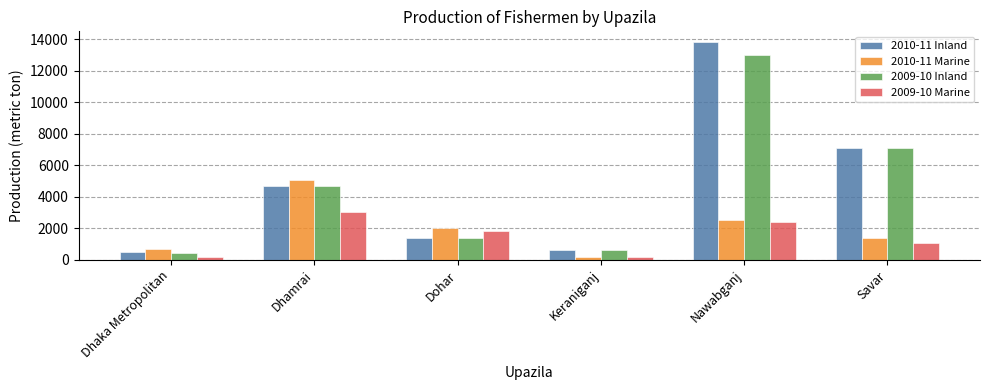

List the labels in order of 2009-10 Inland value, smallest first.

Dhaka Metropolitan, Keraniganj, Dohar, Dhamrai, Savar, Nawabganj